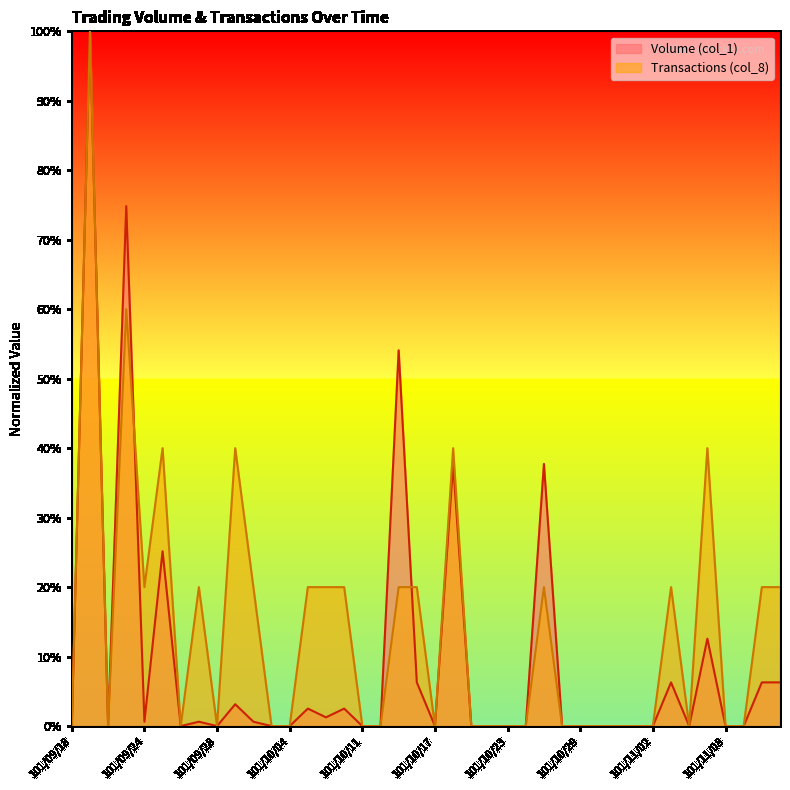

Is the value of Volume (col_1) at 101/09/24 greater than the value of Transactions (col_8) at 101/10/08?

No